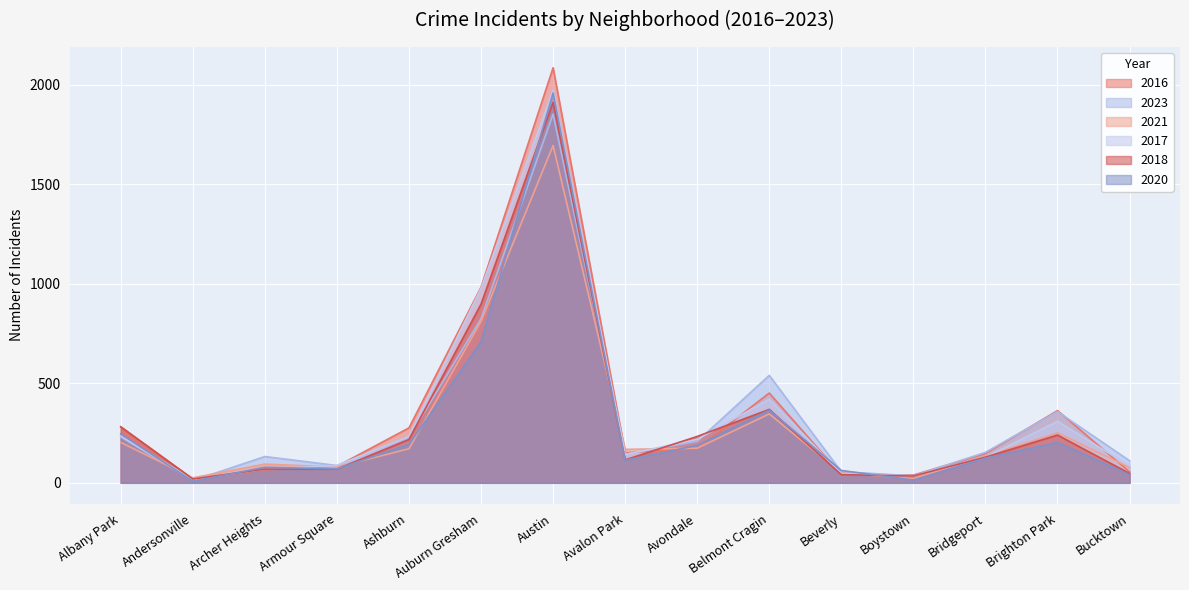

At which label does 2016 first exceed 151?

Albany Park